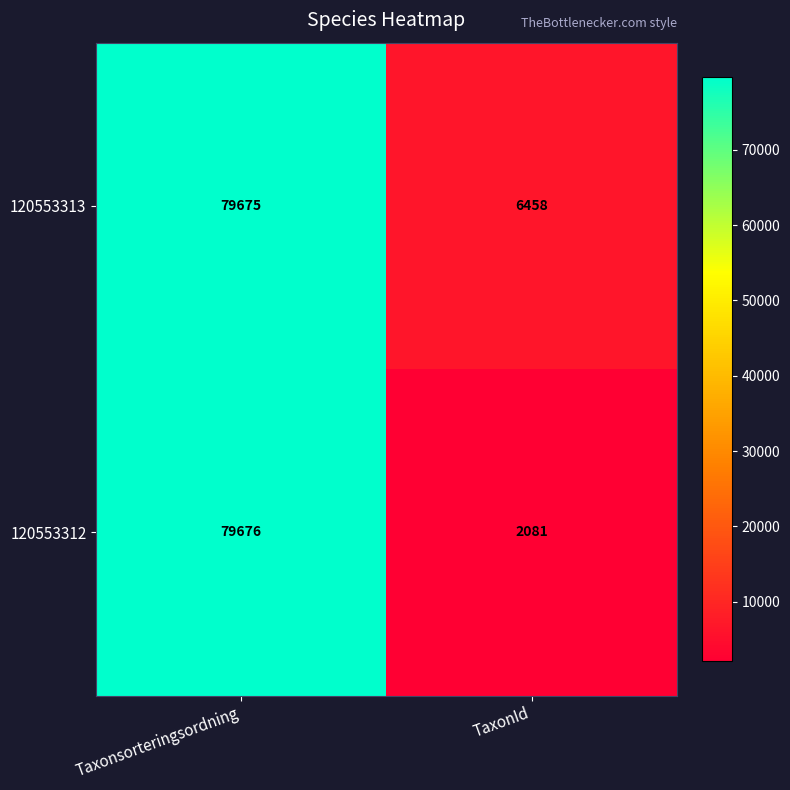

Rank the series by their maximum value, from lowest to highest.

120553313, 120553312